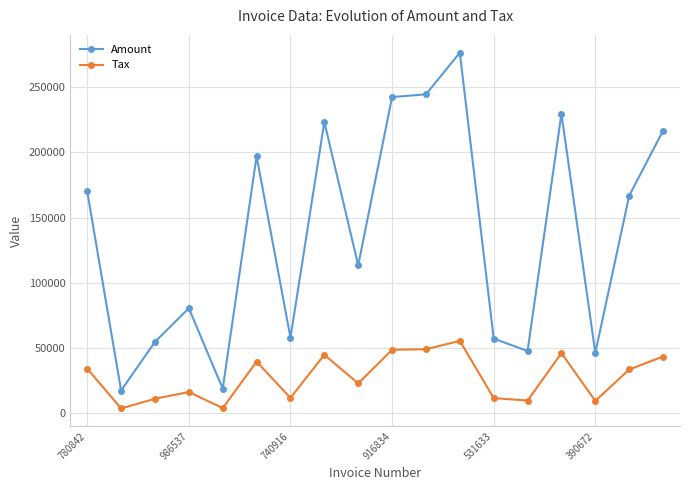

True or false: Tax and Amount cross at least once.

False